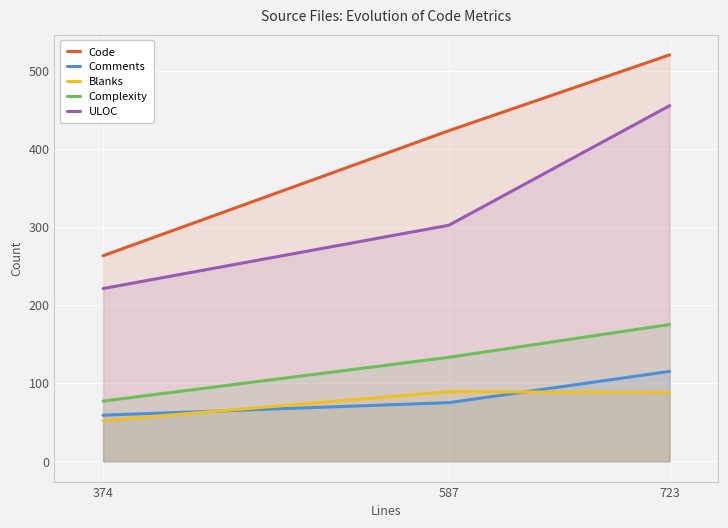

What is the value of the Comments point at the 1st from the left?

59